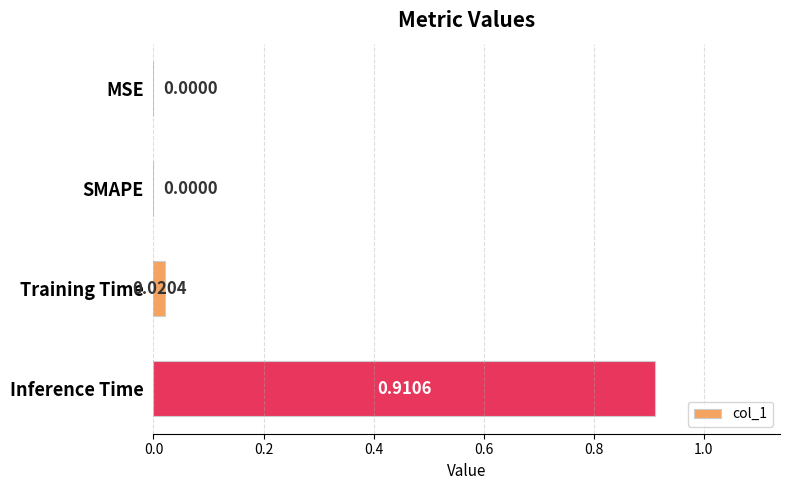

Which label corresponds to the largest value in the chart?

Inference Time